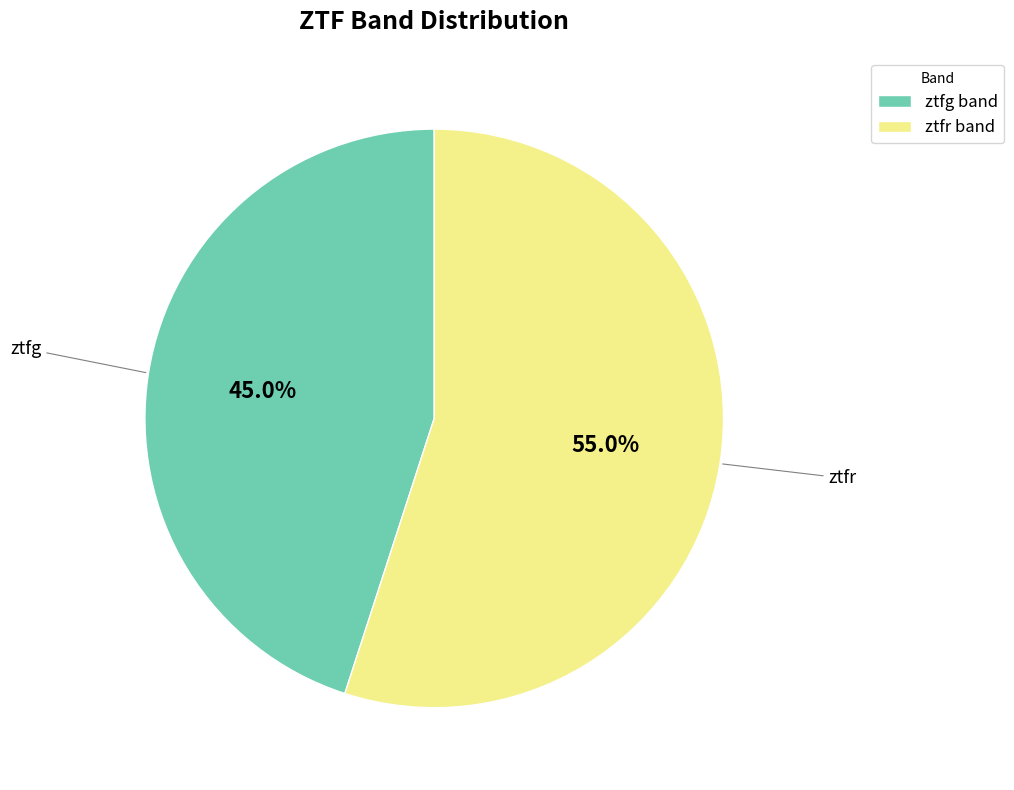

To the nearest percent, what portion does ztfr represent?

55%